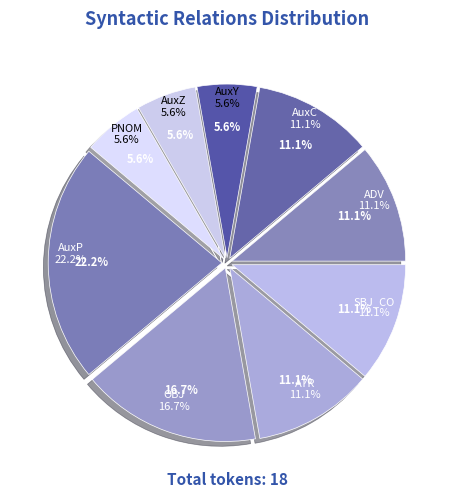

Is there a majority slice in this chart?

No